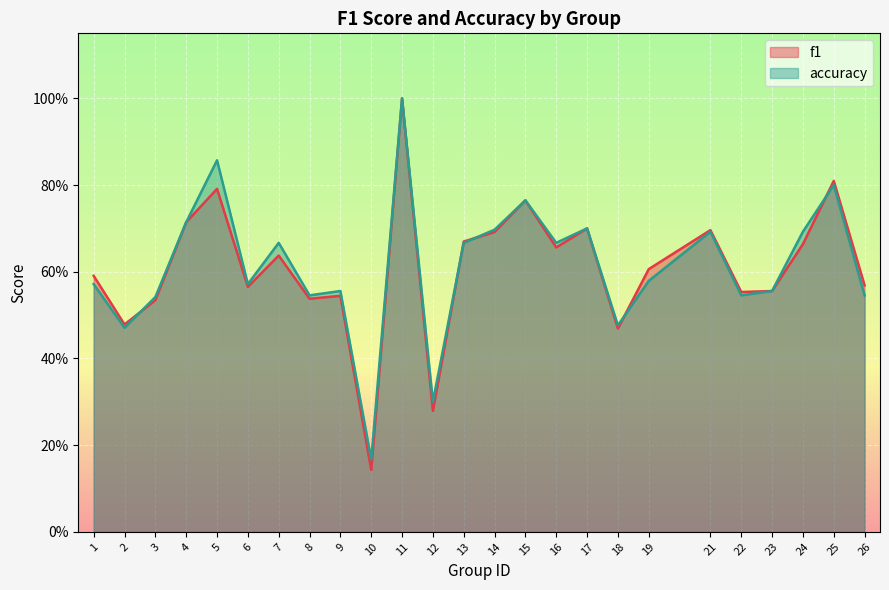

True or false: f1 has a value of 0.7 at 4.

True